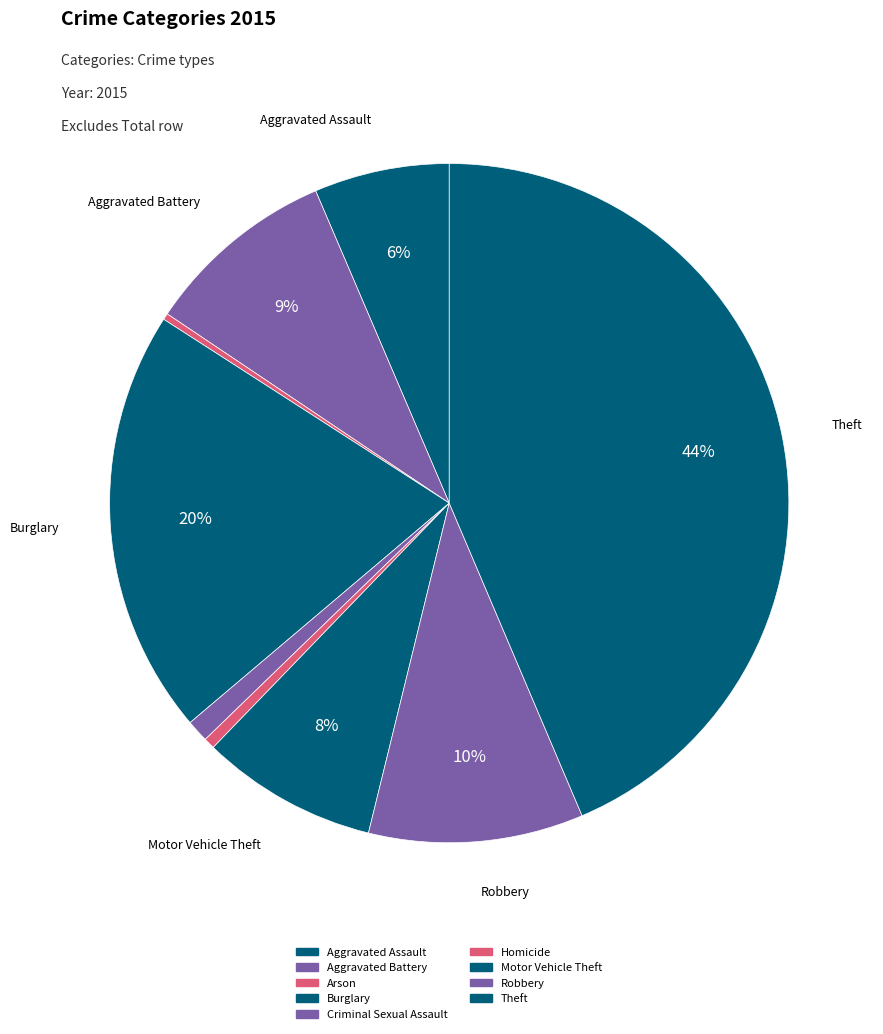

How many slices are in this pie chart?

9